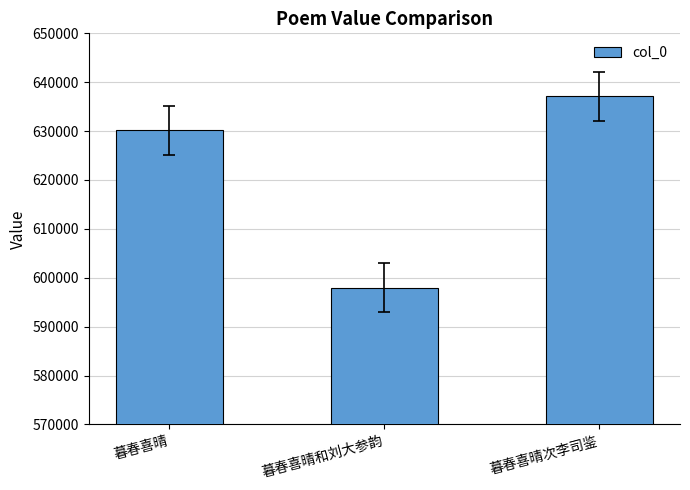

What is the maximum value shown in the chart?

637141